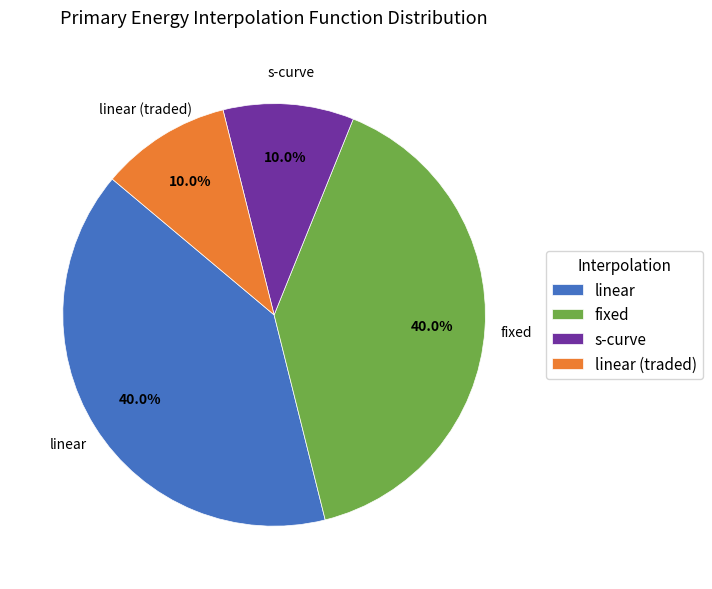

Count the number of slices in the pie.

4